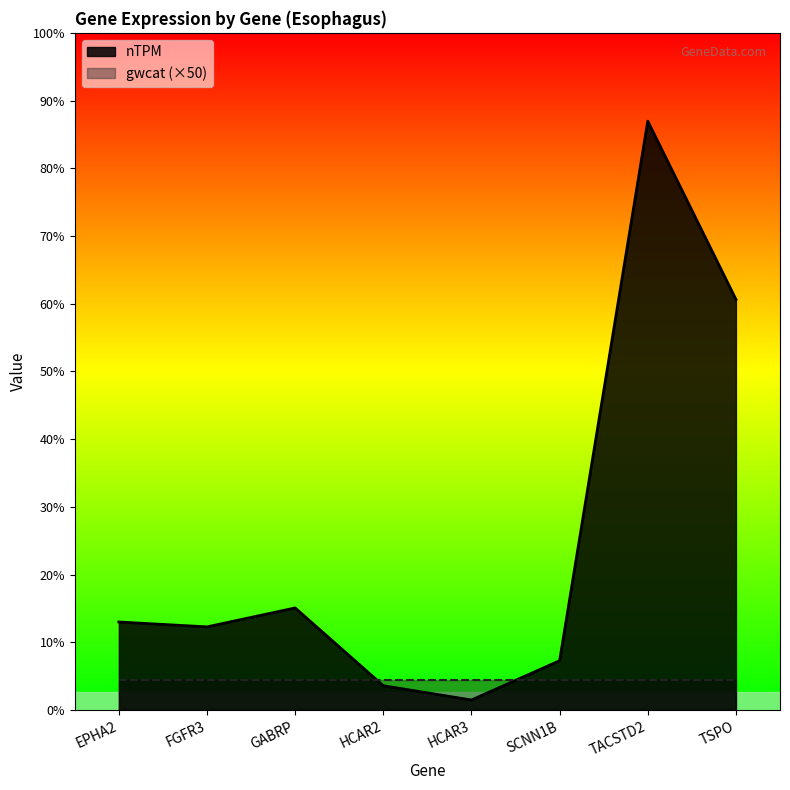

What is the difference between the second highest and minimum values?

673.3